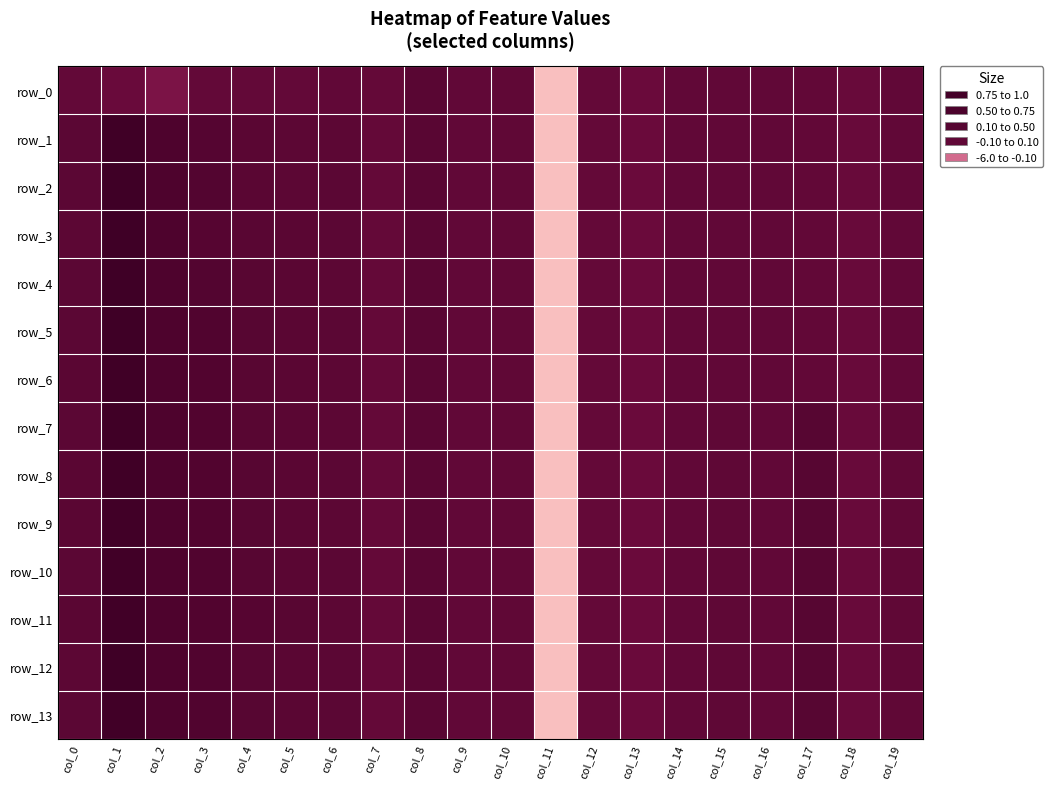

Which series has the largest range (max minus min)?

row_2